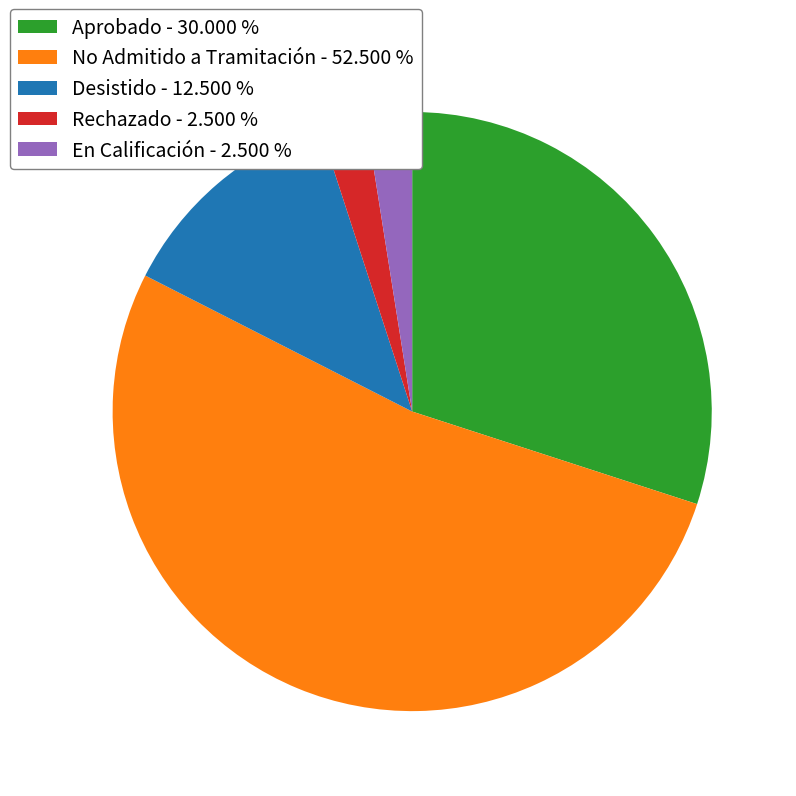

Is the sum of No Admitido a Tramitación - 52.500 % and En Calificación - 2.500 % greater than half?

Yes